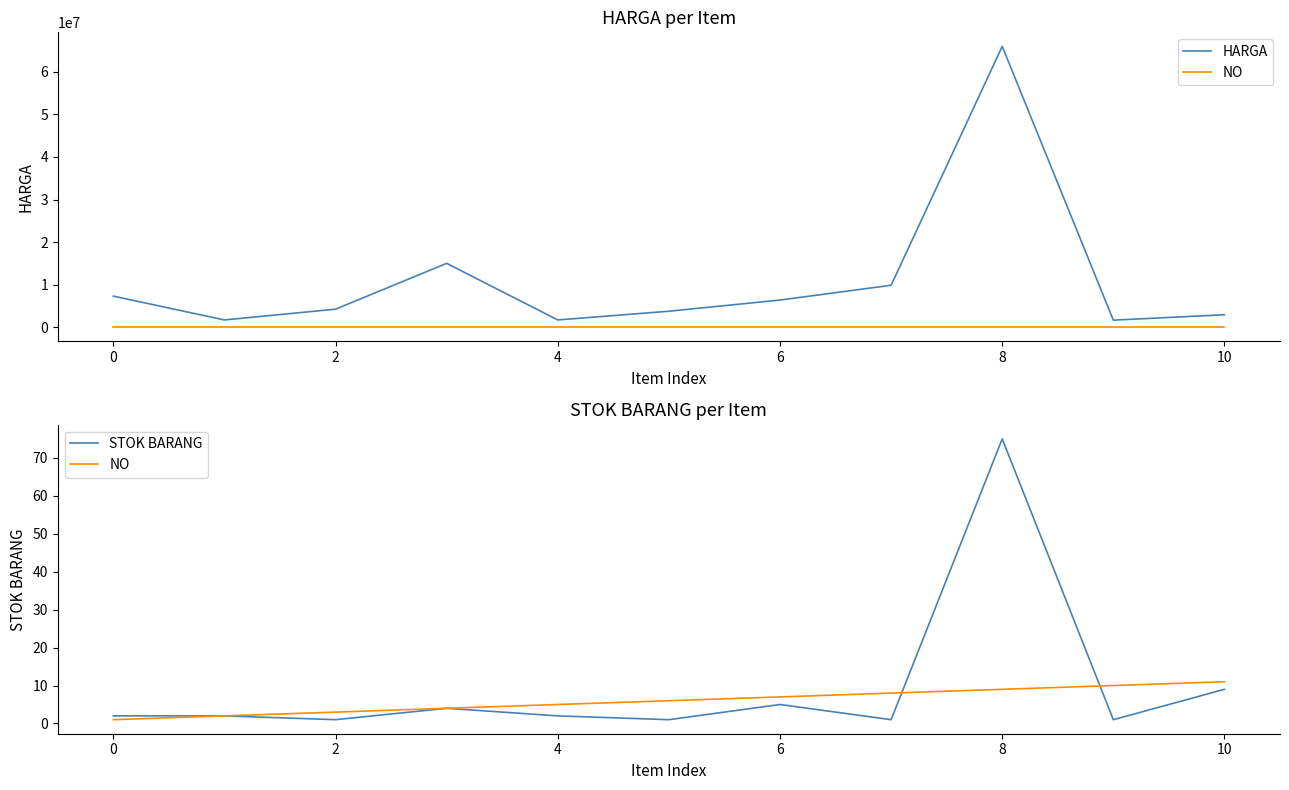

Which series has the largest total across all categories?

HARGA